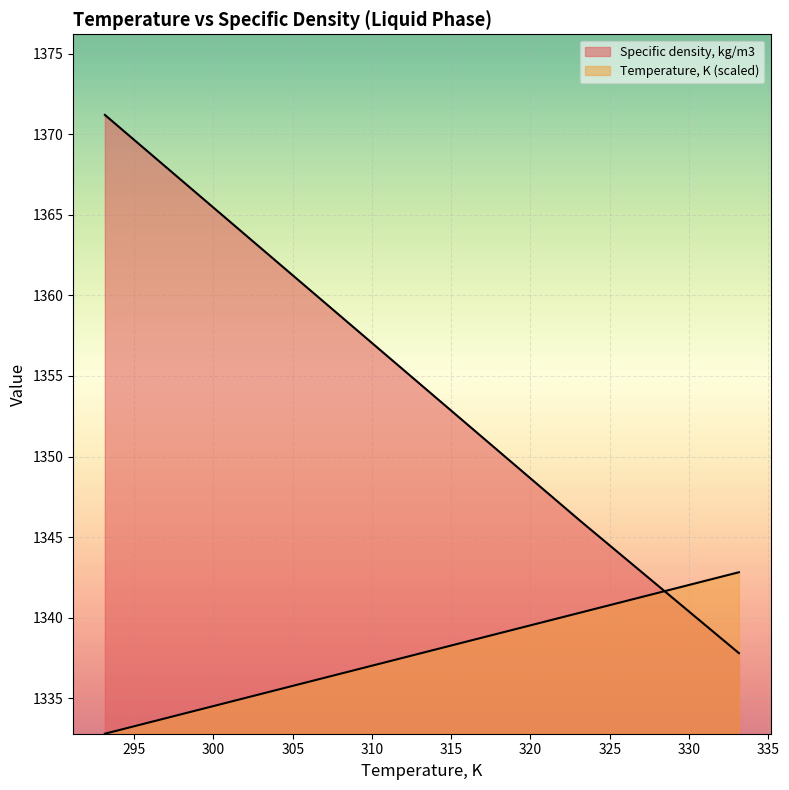

What is the smallest value displayed?

1332.8